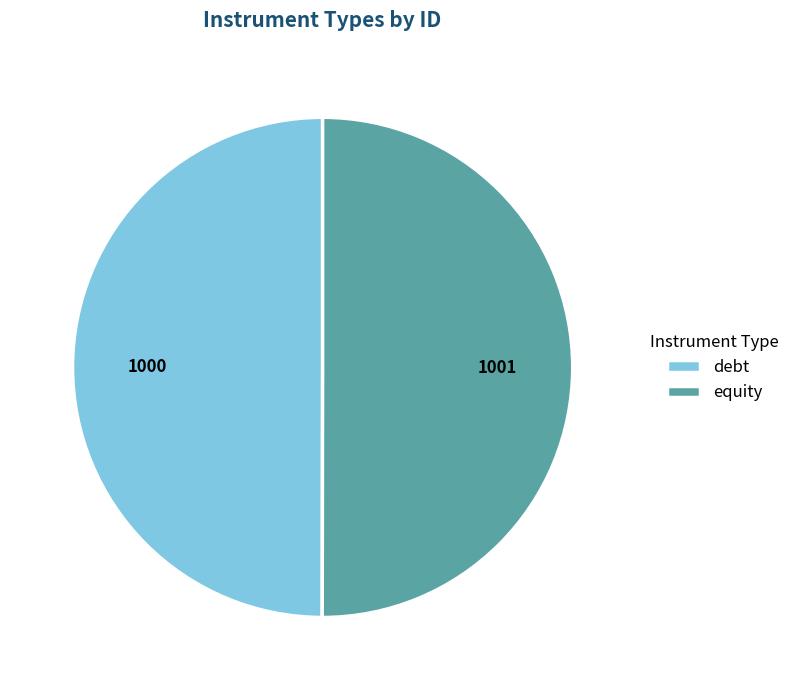

Is the sum of equity and debt greater than half?

Yes